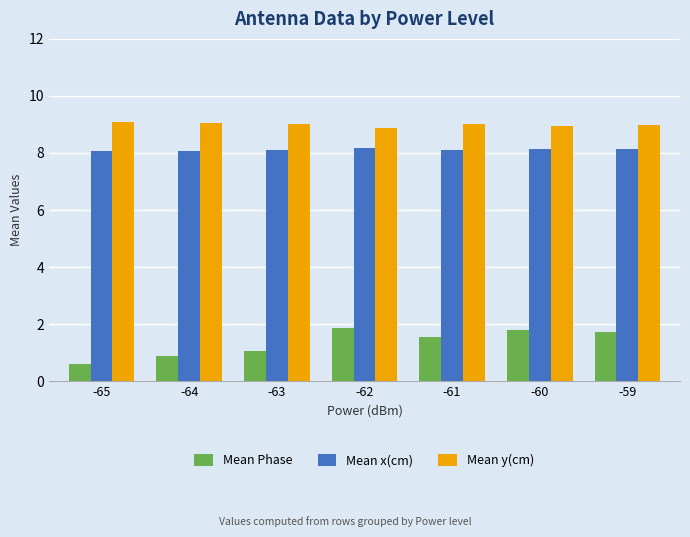

What is the difference between the maximum and minimum values in the Mean Phase series?

1.3